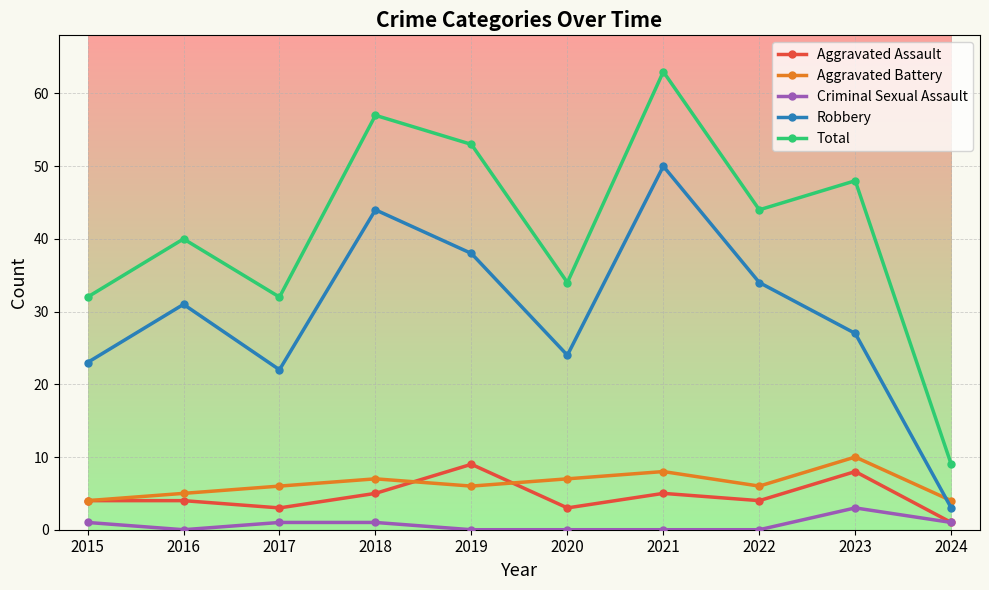

The value of Aggravated Battery at 2017 is 9. True or false?

False